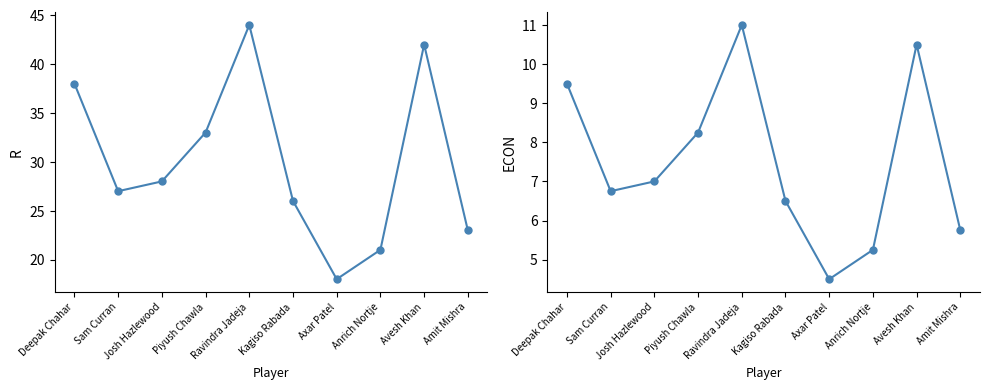

Which series has the widest spread of values?

R